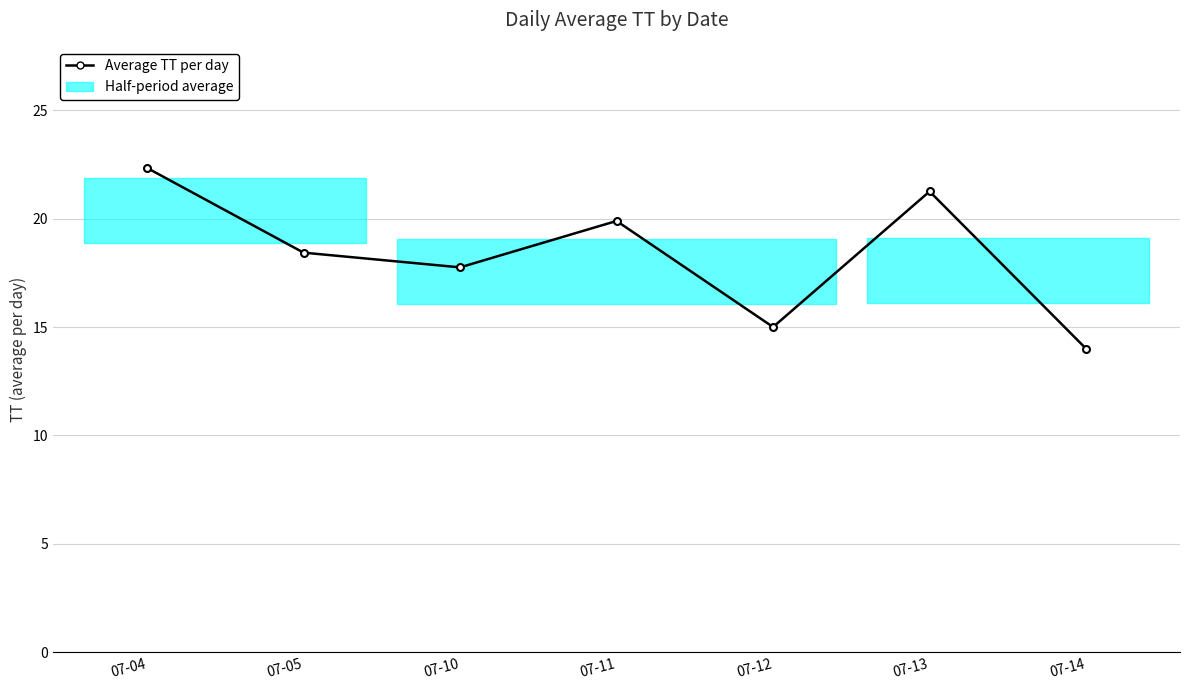

What is the value of the 7th point from the left?

14.0